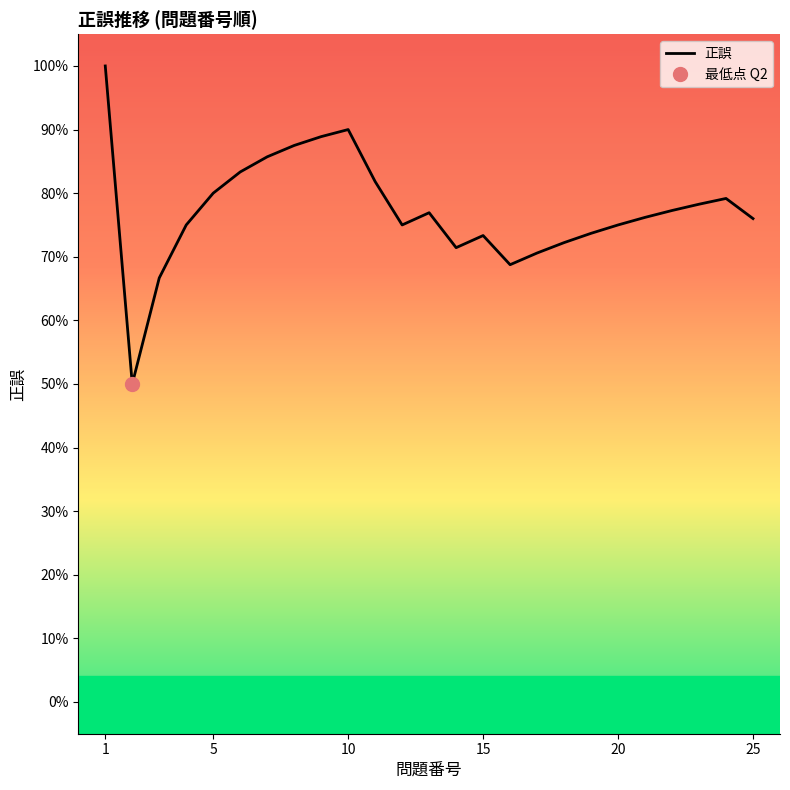

What is the sum of all values?

19.3